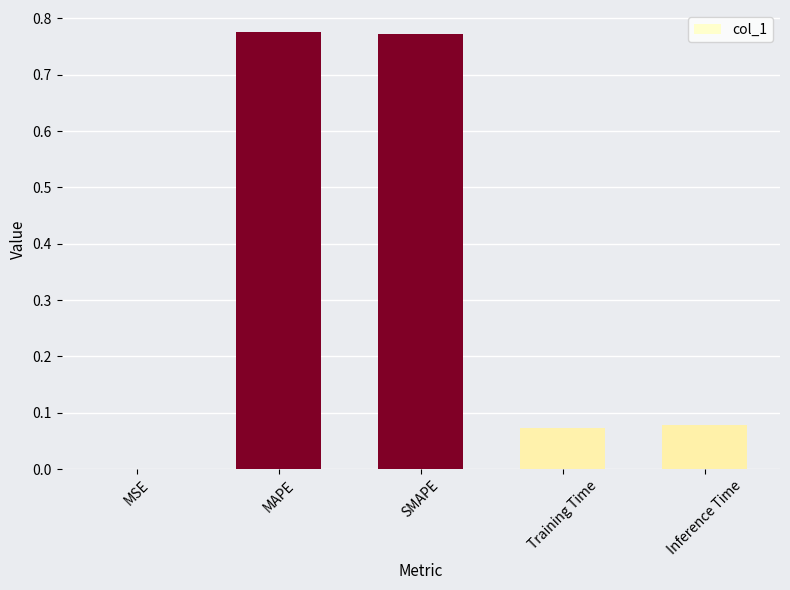

What is the sum of the values at Inference Time and SMAPE?

0.9